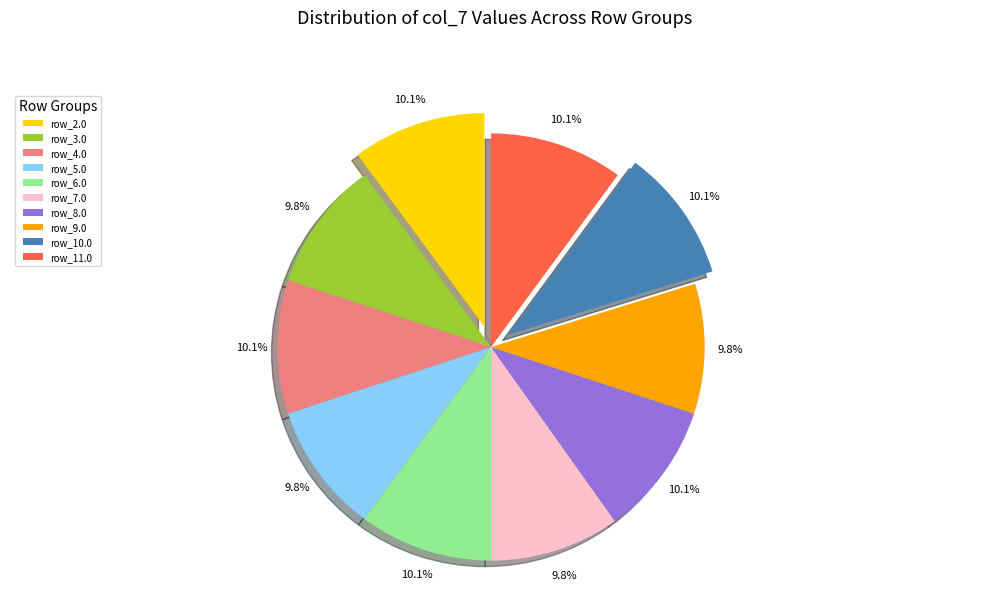

Approximately how many times larger is the value at row_11.0 compared to row_6.0?

1.0